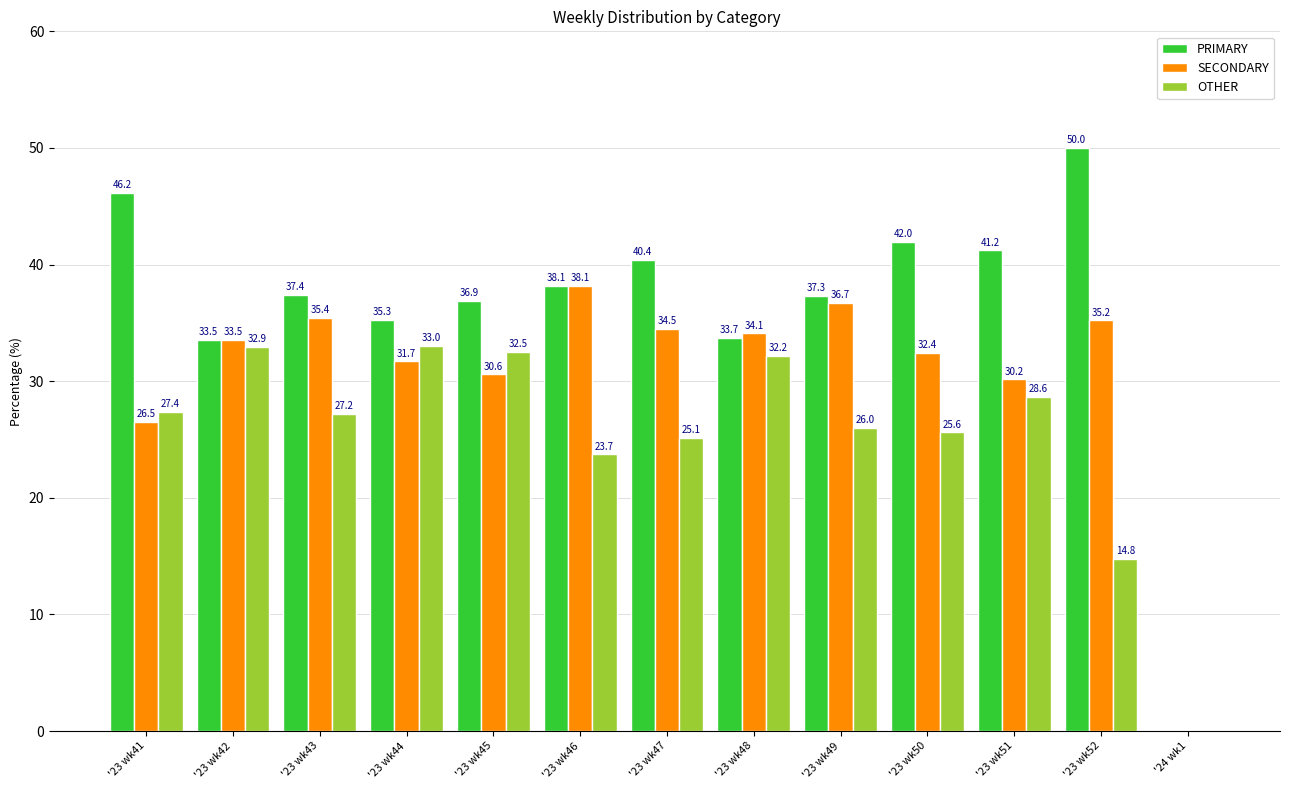

What is the spread (max minus min) of values at '23 wk46?

14.4